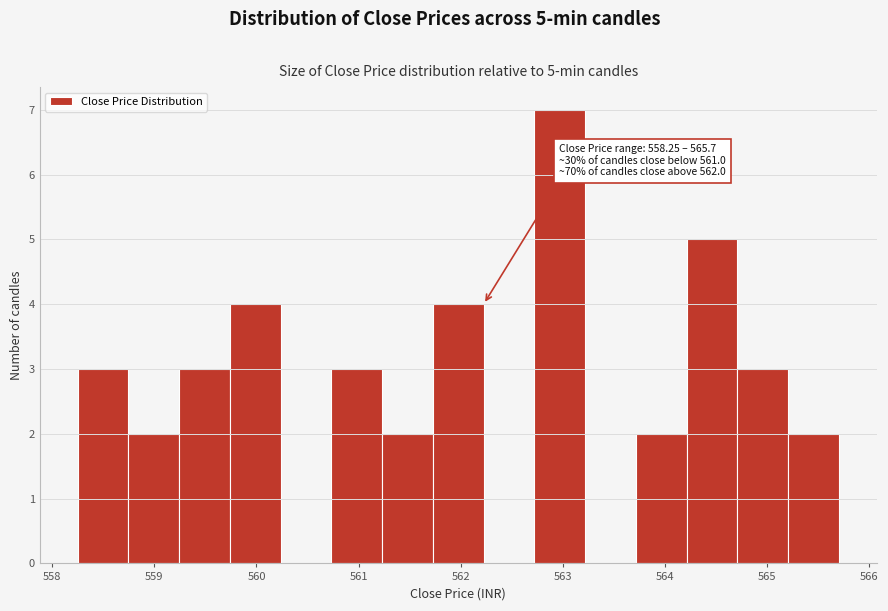

Which range on the x-axis has the tallest bar?

562.7 to 563.2